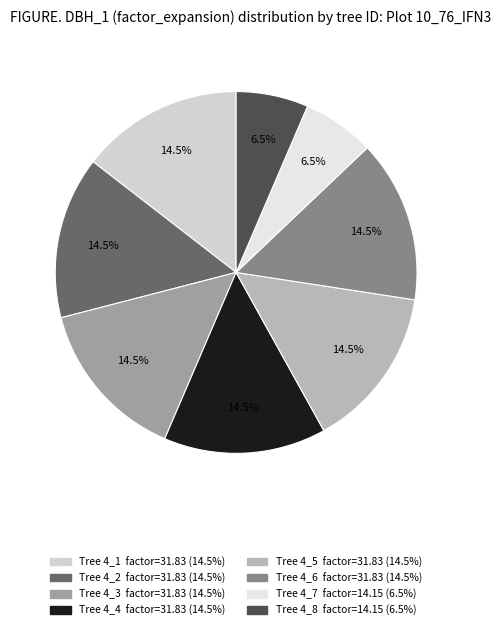

Is there any slice that represents more than half of the pie?

No